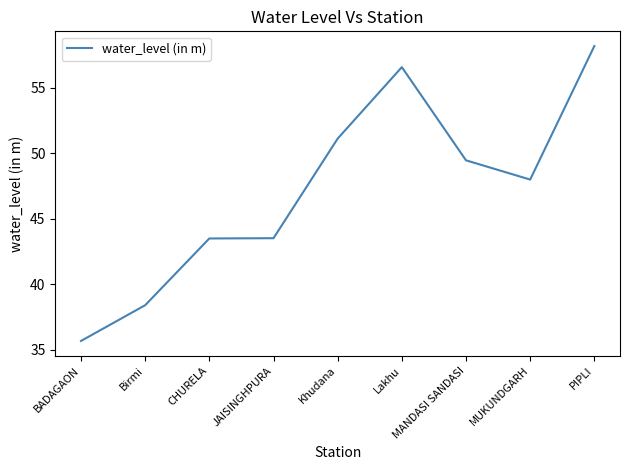

Reading left to right, what are all the values shown in this chart?

BADAGAON=35.7	Birmi=38.4	CHURELA=43.5	JAISINGHPURA=43.5	Khudana=51.1	Lakhu=56.6	MANDASI SANDASI=49.5	MUKUNDGARH=48.0	PIPLI=58.2